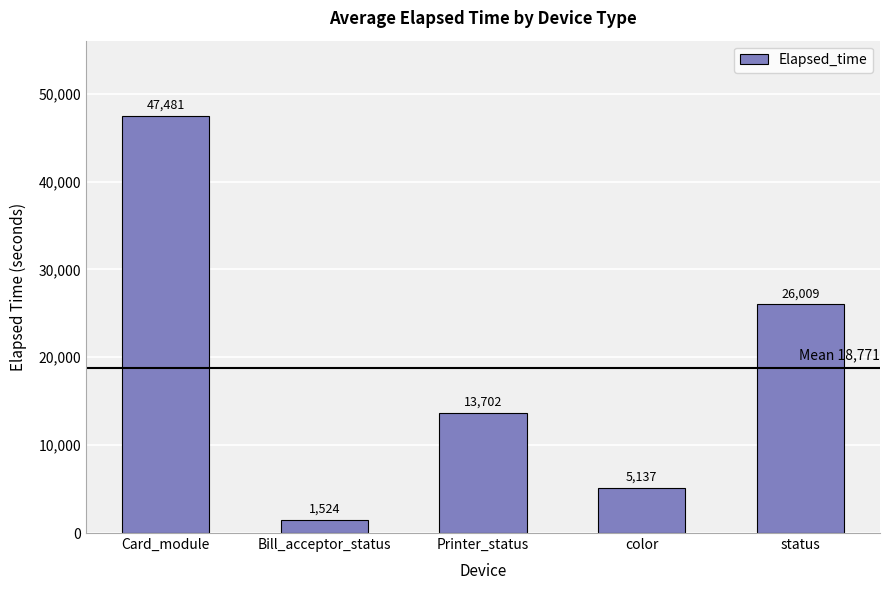

Which label corresponds to the smallest value in the chart?

Bill_acceptor_status